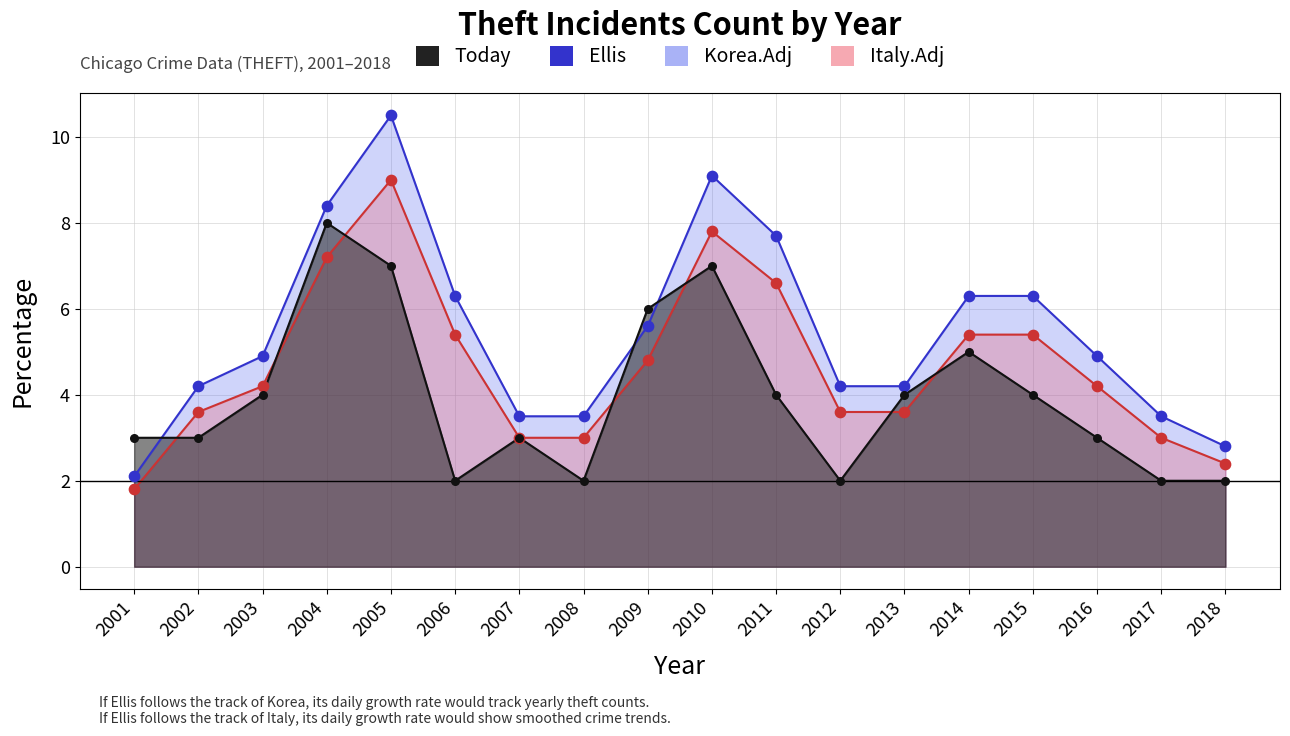

Between 2013 and 2010, which is larger?

2010